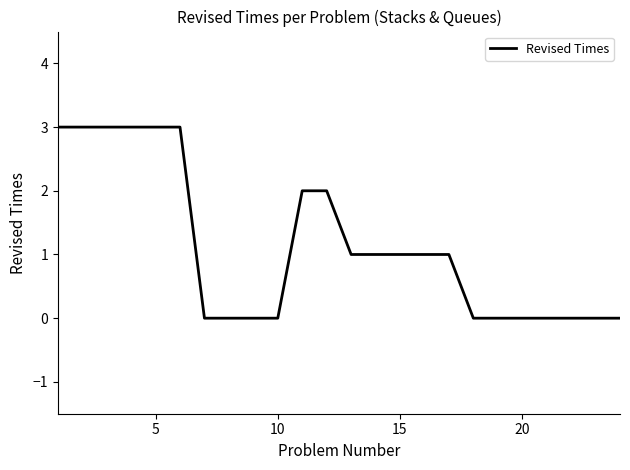

Does the chart have visible grid lines?

No